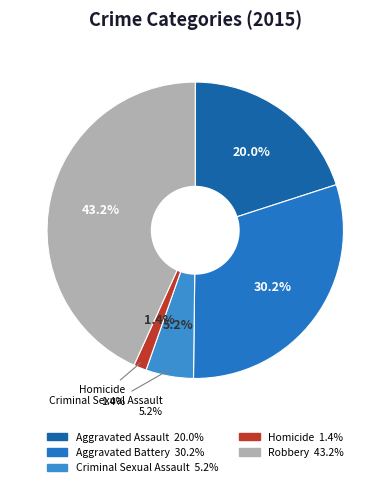

The Criminal Sexual Assault slice represents 18% of the pie. True or false?

False